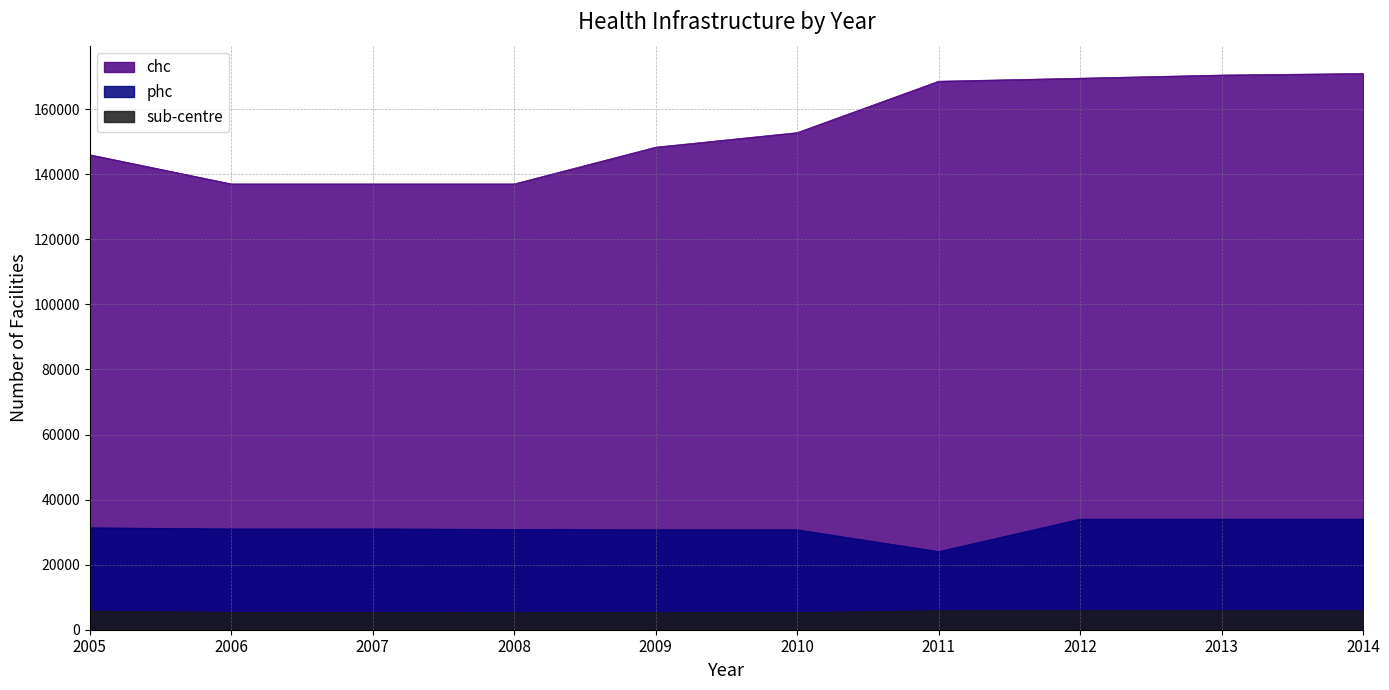

What are all the series names shown in the legend?

chc, phc, sub-centre